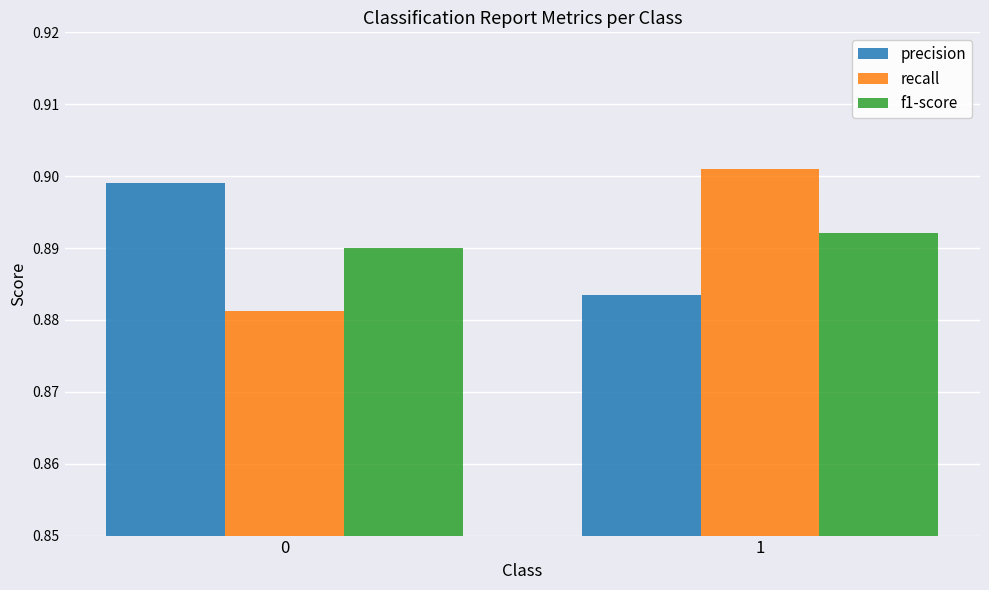

Is the value of recall at 1 greater than the value of f1-score at 1?

Yes